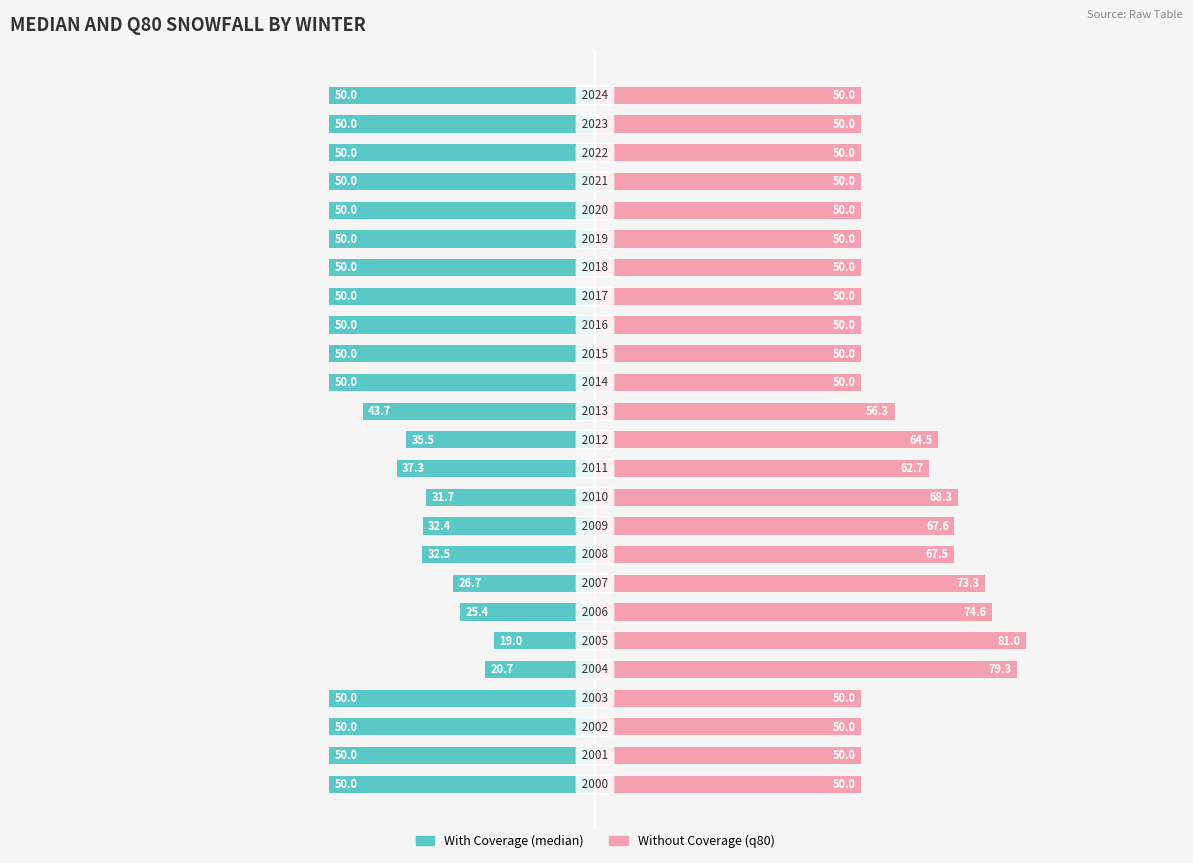

Is the value of With Coverage (median) at 5 greater than the value of Without Coverage (q80) at 8?

No